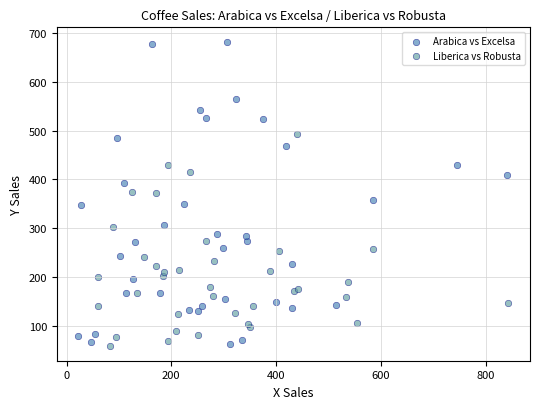

Which series reaches the maximum Y coordinate?

Arabica vs Excelsa